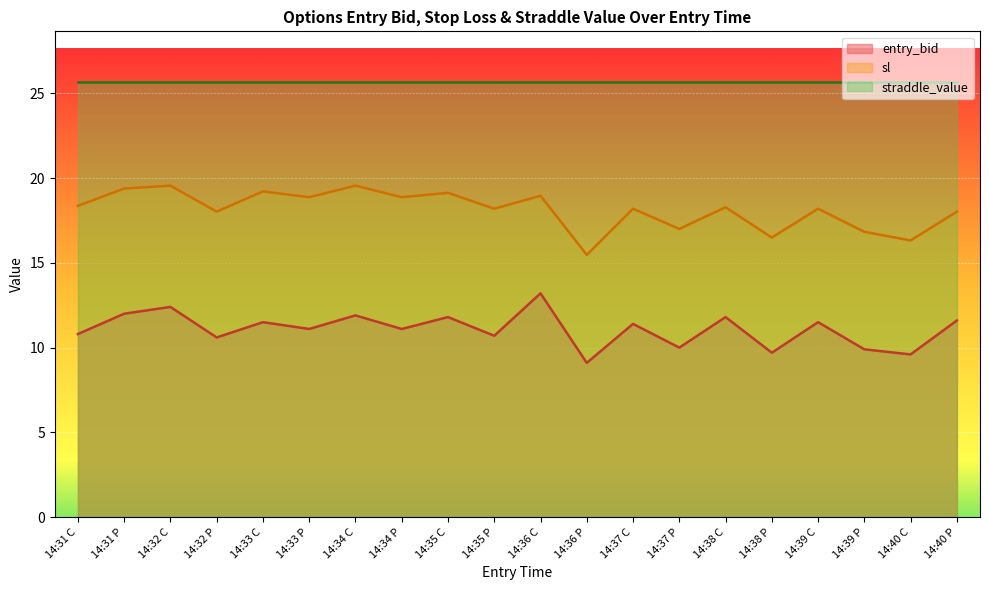

Rank the series by their average value, from highest to lowest.

straddle_value, sl, entry_bid